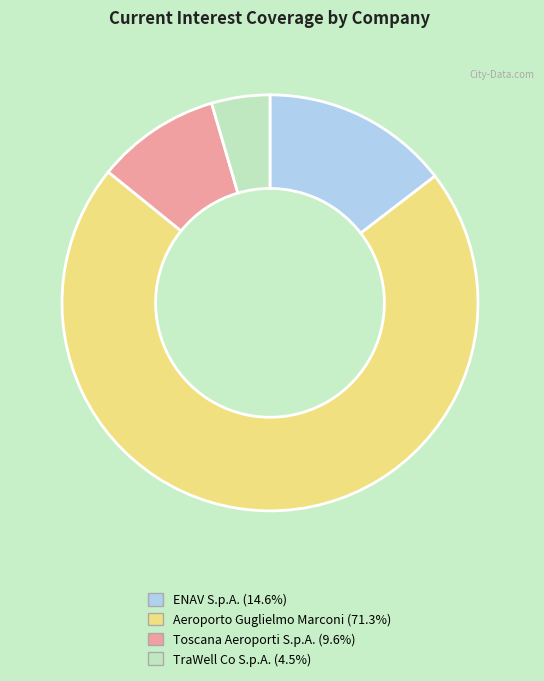

Combined, do TraWell Co S.p.A. and Toscana Aeroporti S.p.A. account for over 50%?

No